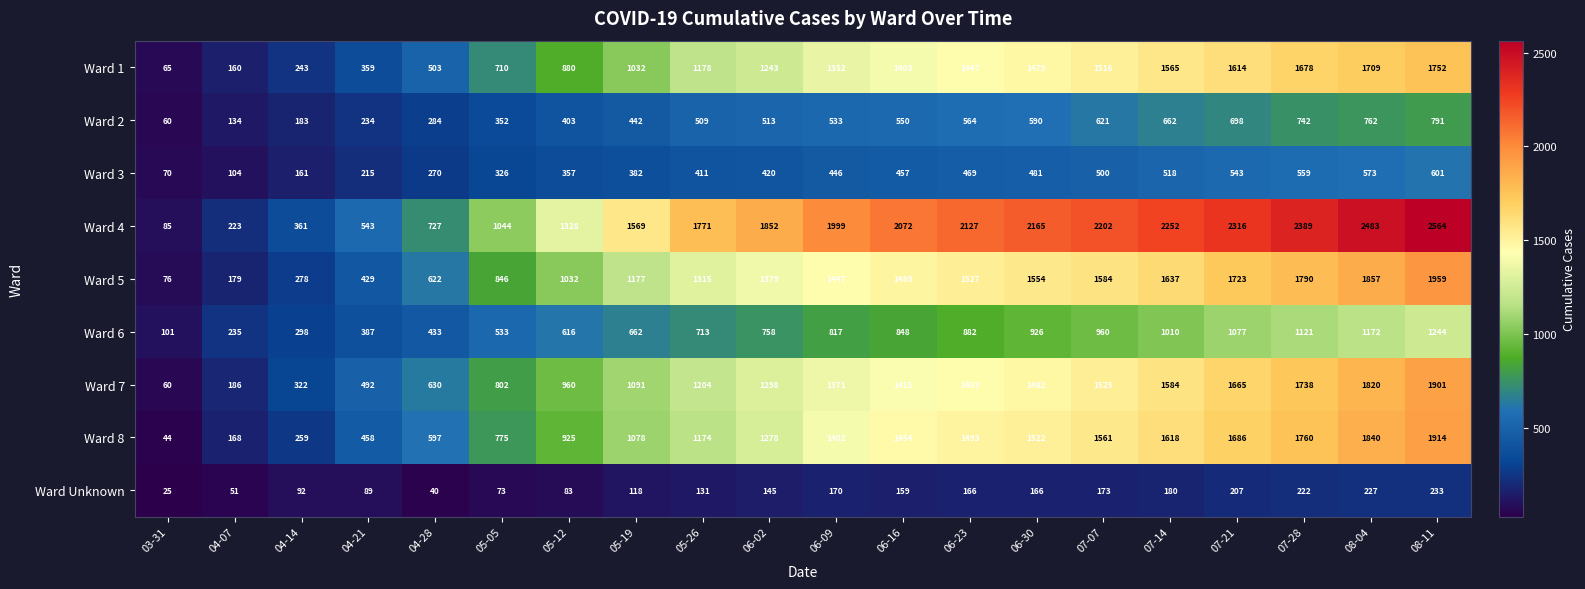

What is the total value across all series at 07-21?

11529